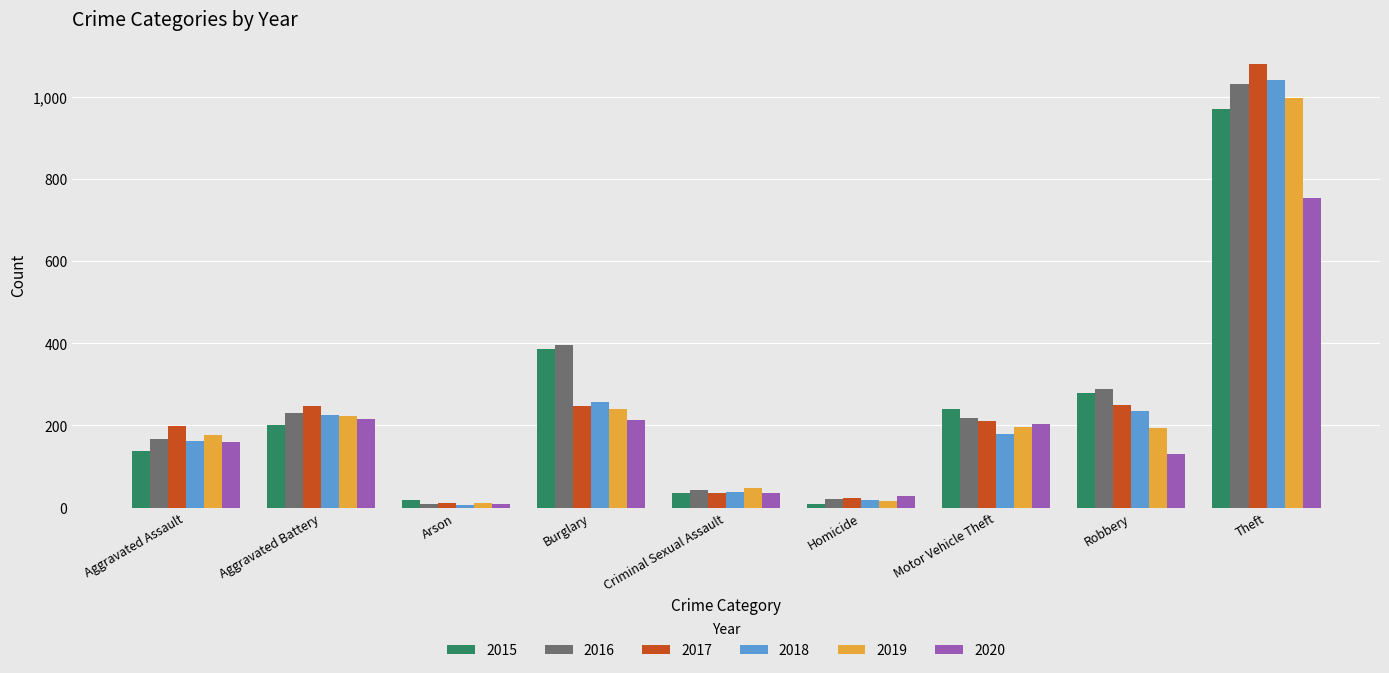

What position from the left is Burglary?

4